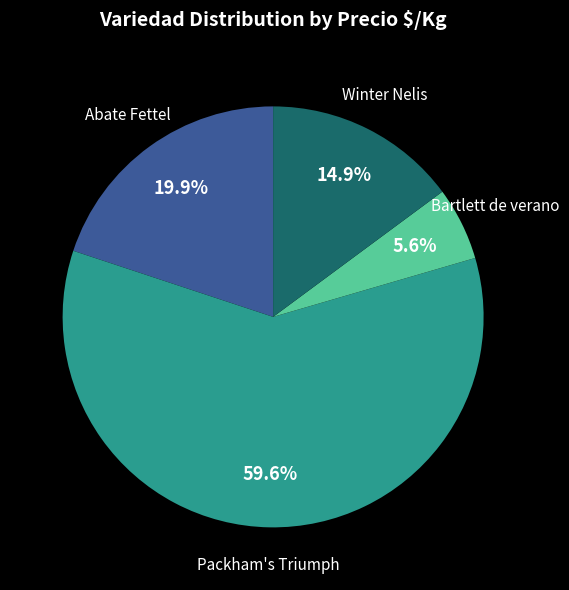

Combined, do Abate Fettel and Winter Nelis account for over 50%?

No